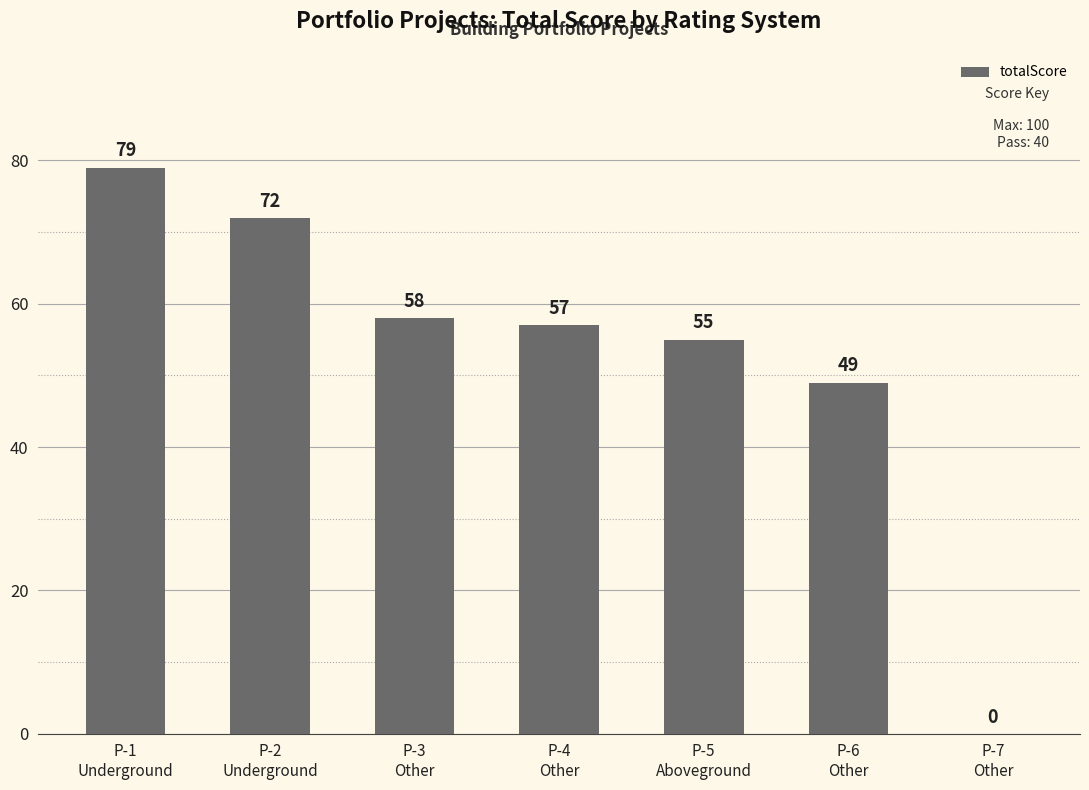

What is the ratio of the value at P-5
Aboveground to the value at P-4
Other?

1.0